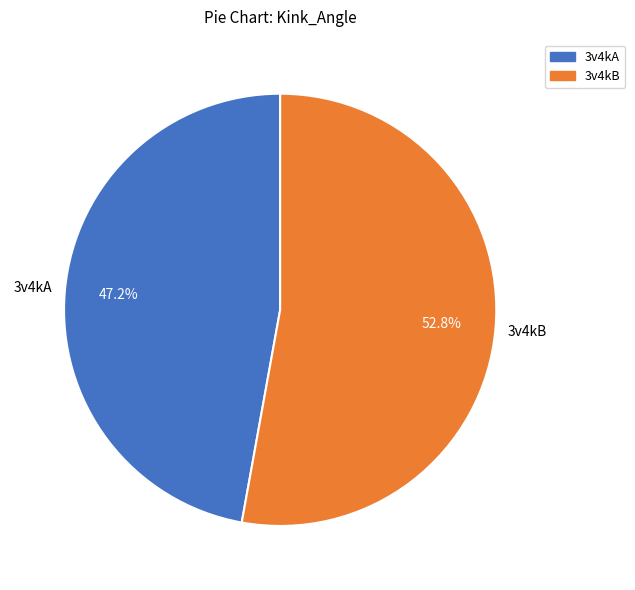

To the nearest percent, what is the average slice percentage?

50%